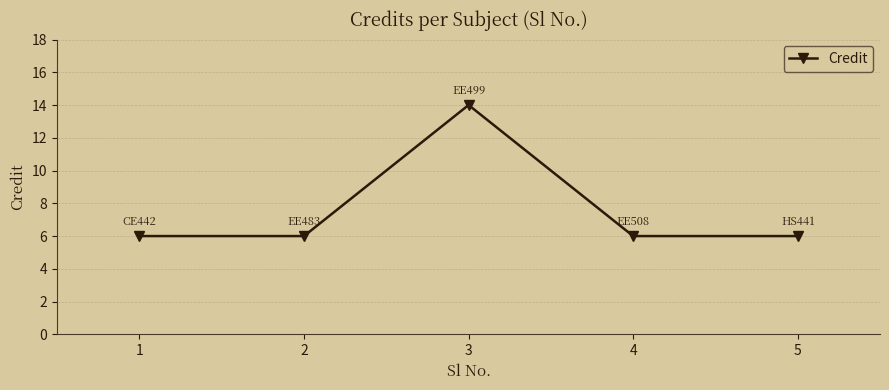

The chart shows a value of 9 at 2. True or false?

False